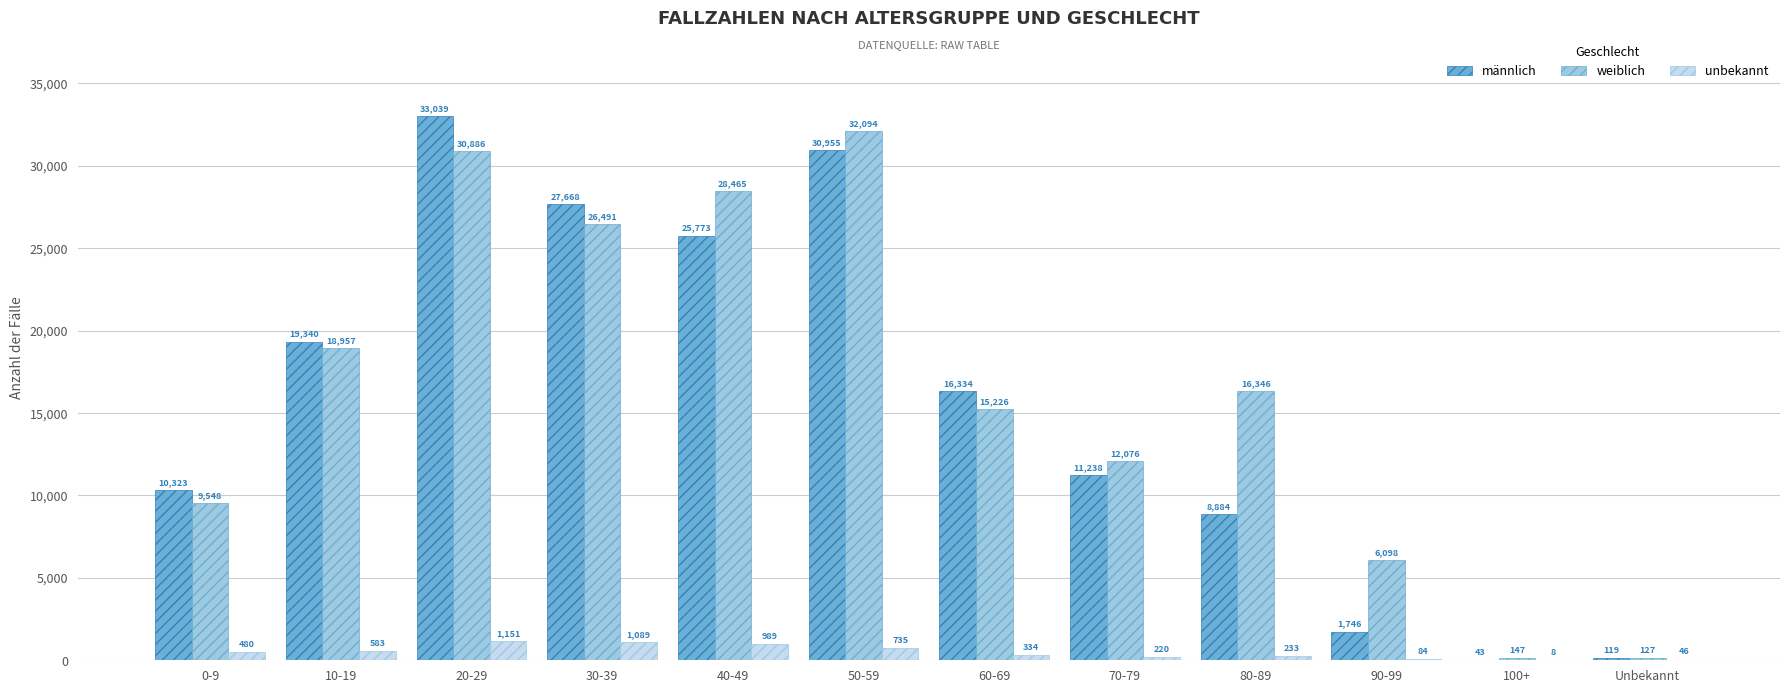

Reading left to right, list all the values displayed in this chart.

männlich: 0-9=10323	10-19=19340	20-29=33039	30-39=27668	40-49=25773	50-59=30955	60-69=16334	70-79=11238	80-89=8884	90-99=1746	100+=43	Unbekannt=119
weiblich: 0-9=9548	10-19=18957	20-29=30886	30-39=26491	40-49=28465	50-59=32094	60-69=15226	70-79=12076	80-89=16346	90-99=6098	100+=147	Unbekannt=127
unbekannt: 0-9=480	10-19=583	20-29=1151	30-39=1089	40-49=989	50-59=735	60-69=334	70-79=220	80-89=233	90-99=84	100+=8	Unbekannt=46